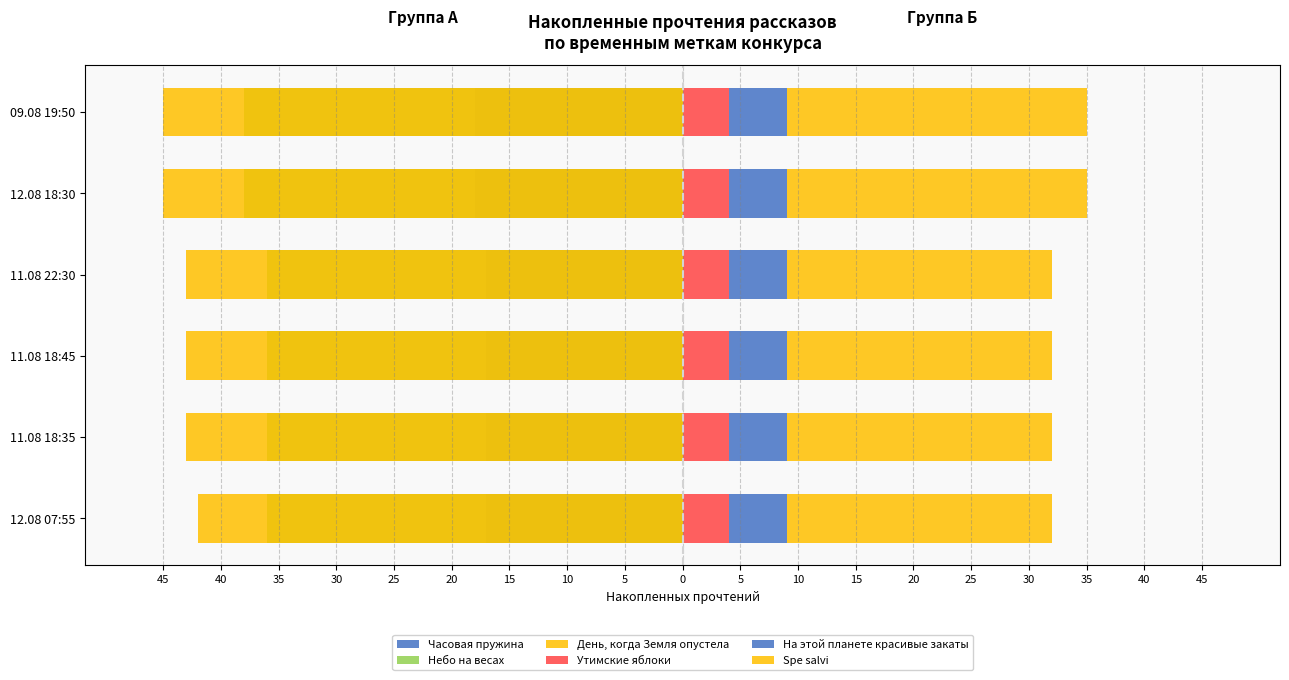

Is the value of Небо на весах at 40 greater than the value of Утимские яблоки at 35?

No